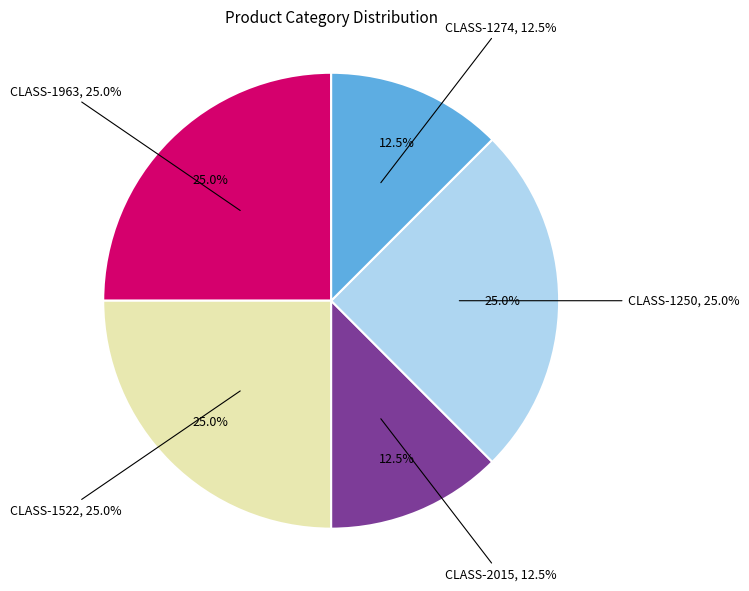

Rank the categories by value from highest to lowest.

CLASS-1963, CLASS-1522, CLASS-1250, CLASS-2015, CLASS-1274